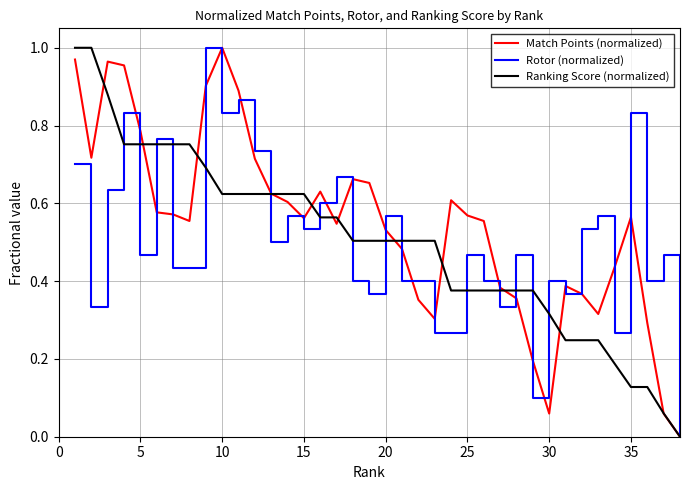

Which category has the highest value in the Match Points (normalized) series?

10